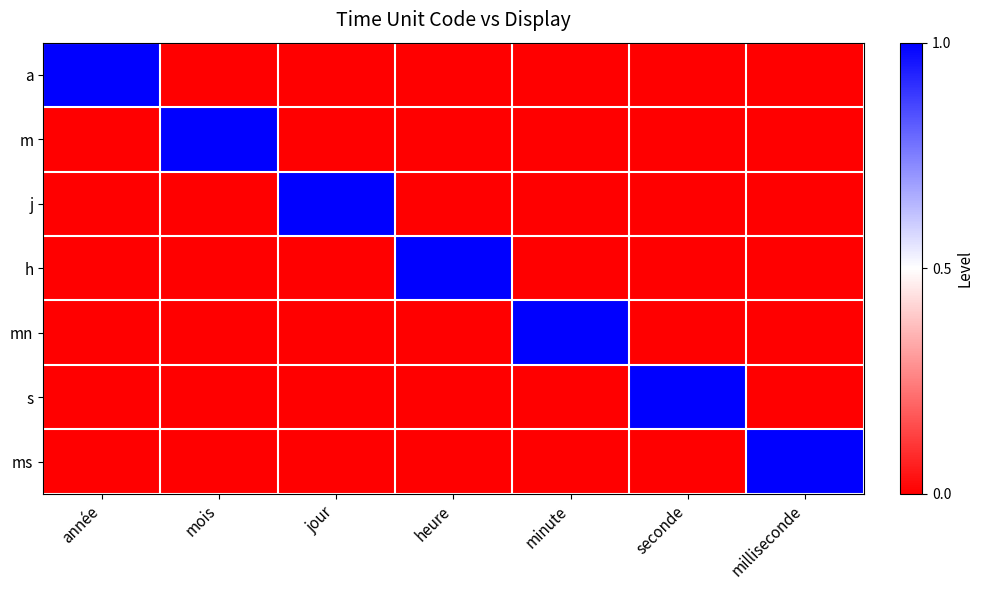

Between mois and heure, which is larger?

mois